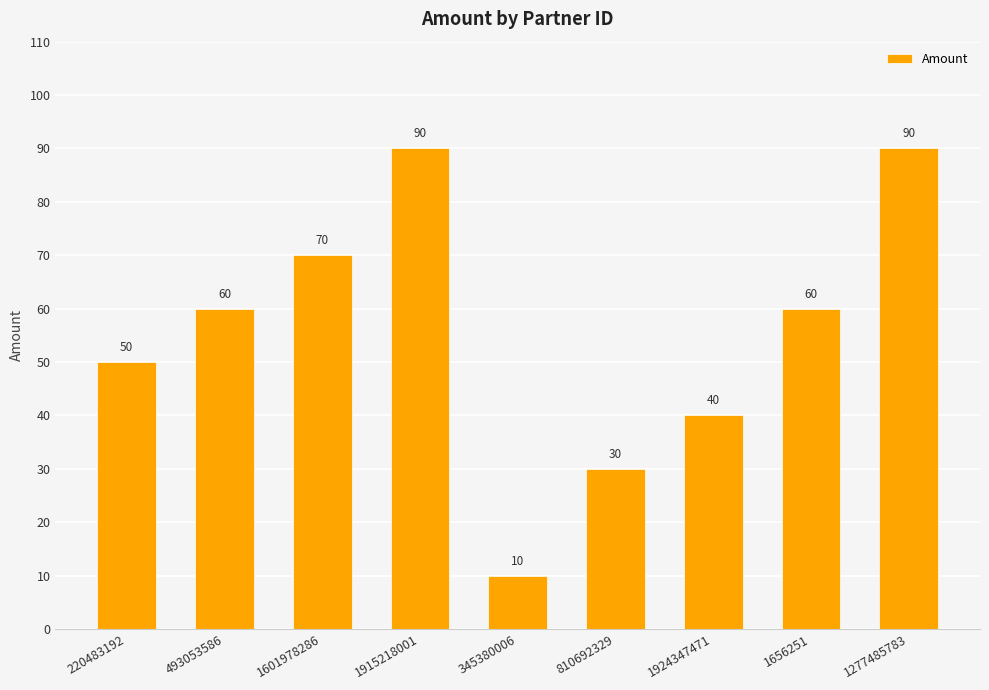

What is the sum of all values?

500